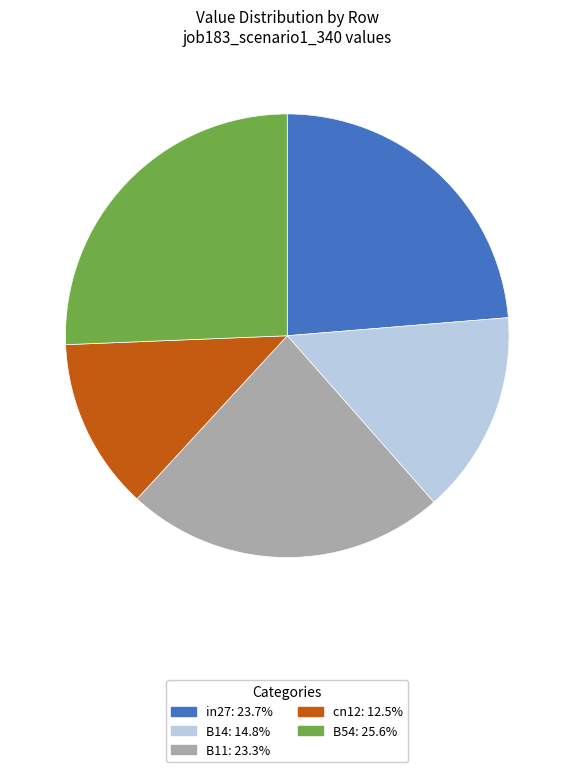

Does in27 represent more than half of the total?

No